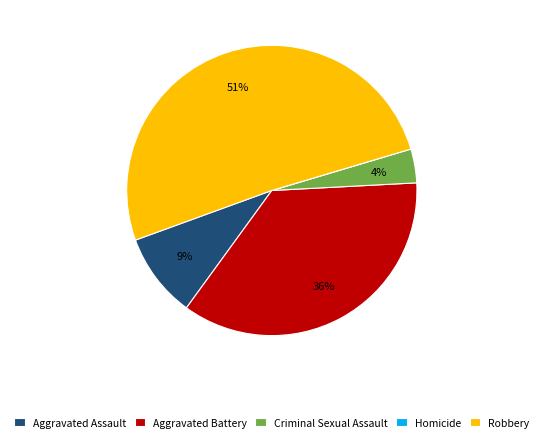

What is the ratio of the value at Robbery to the value at Aggravated Assault?

5.4